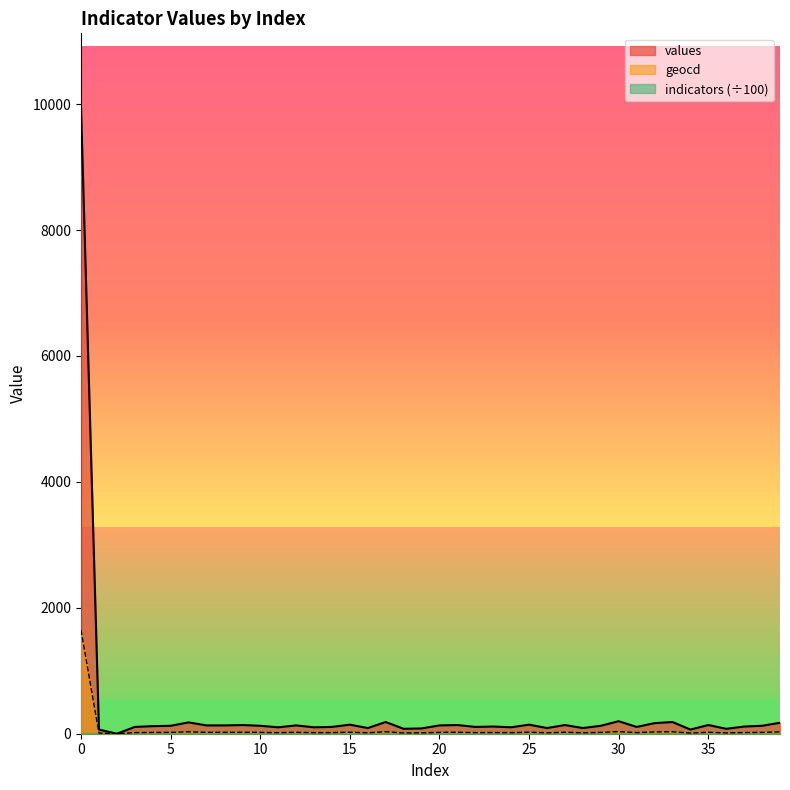

What is the sum of the values values at 15 and 3?

252